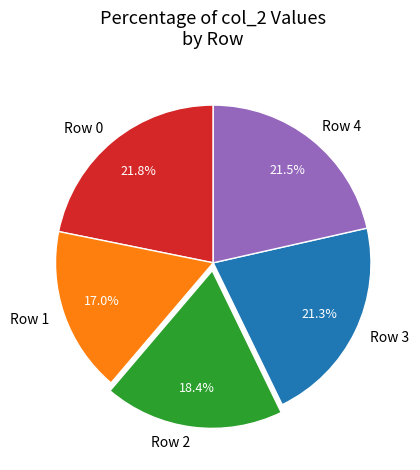

Is the sum of Row 2 and Row 4 greater than half?

No